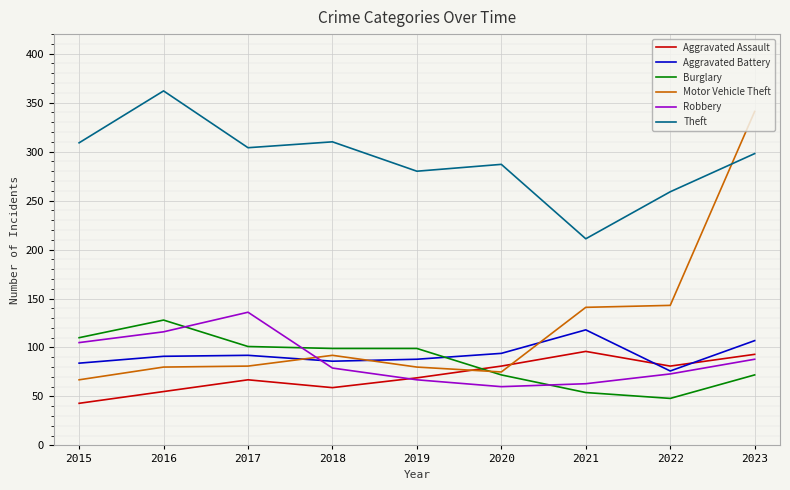

What is the difference between the highest and lowest values at 2021?

157